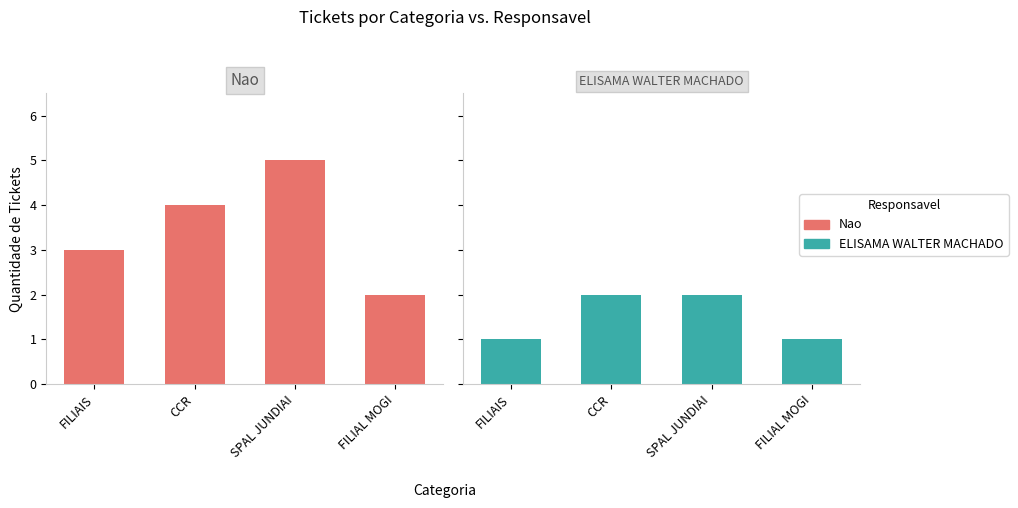

At how many categories does at least one series exceed 1?

4